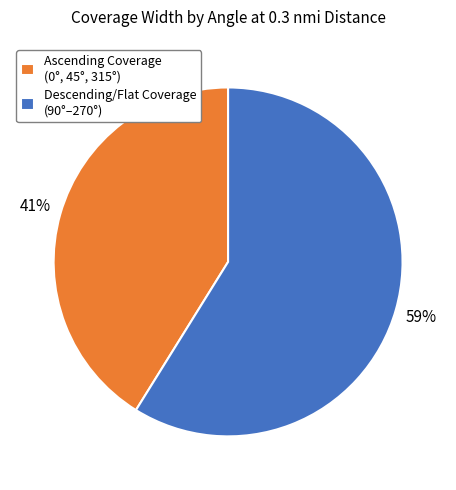

How many slices are in this pie chart?

2